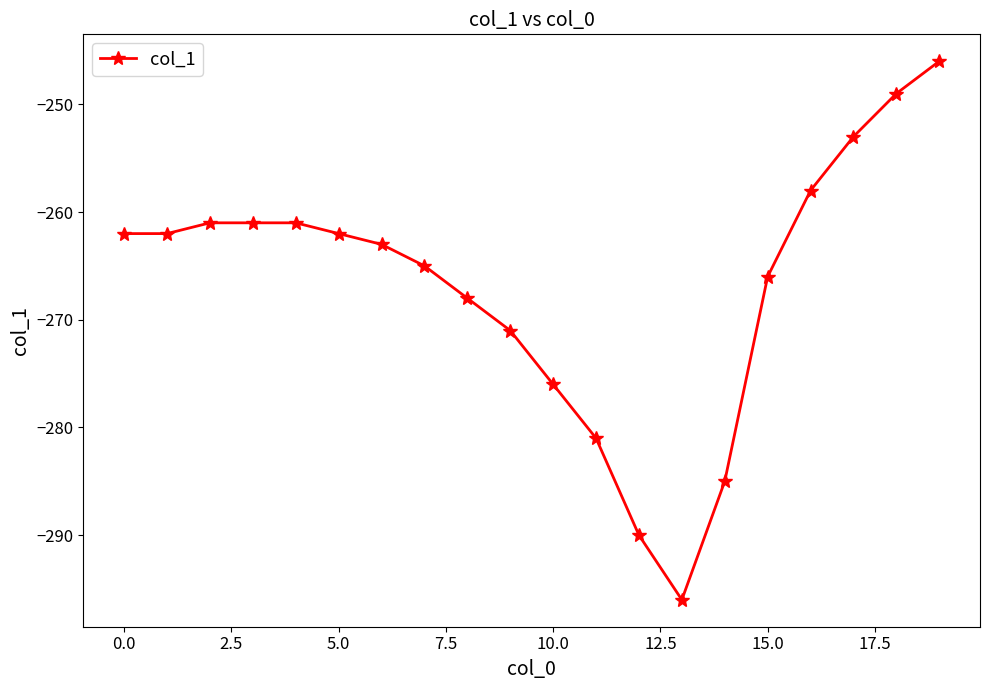

Reading left to right, list all the values displayed in this chart.

-262	-262	-261	-261	-261	-262	-263	-265	-268	-271	-276	-281	-290	-296	-285	-266	-258	-253	-249	-246